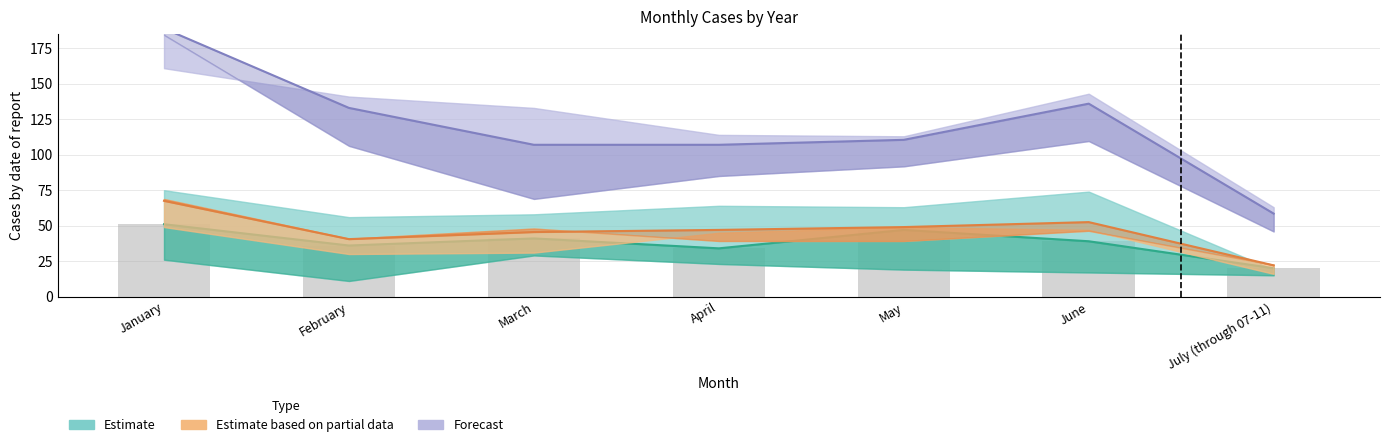

Is it true that Forecast equals 139.6 at April?

False